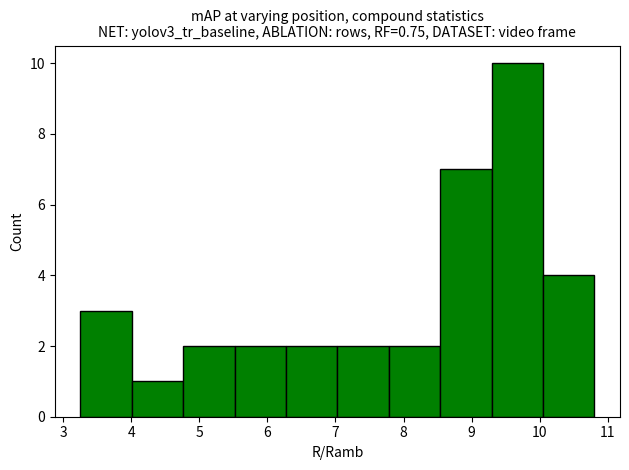

Which range on the x-axis has the tallest bar?

9.3 to 10.0